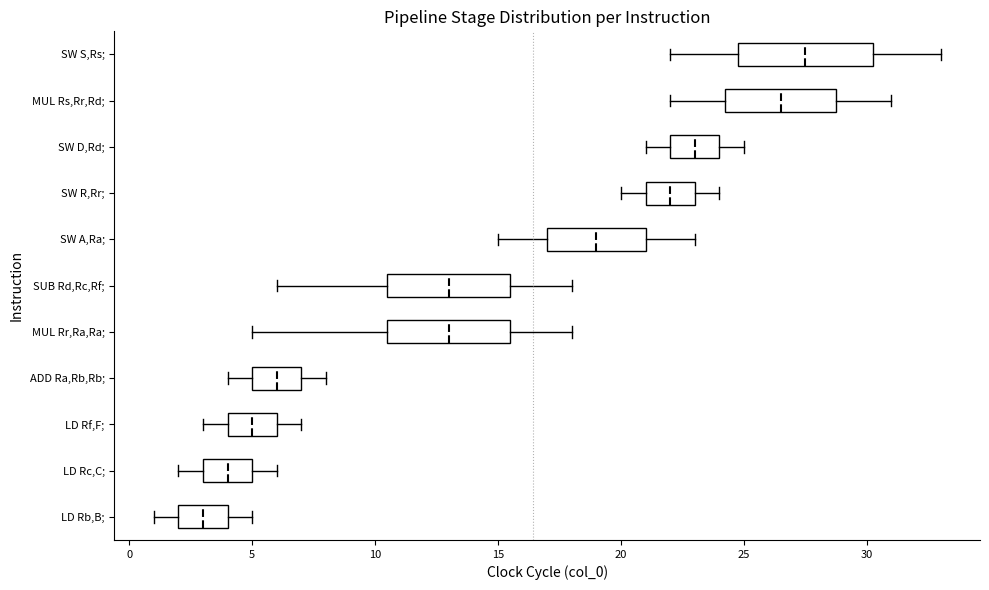

Where is the right edge of the box for LD Rb,B; on the x-axis? The values are not printed on the chart, so give them approximately, as read against the axis.

4.0